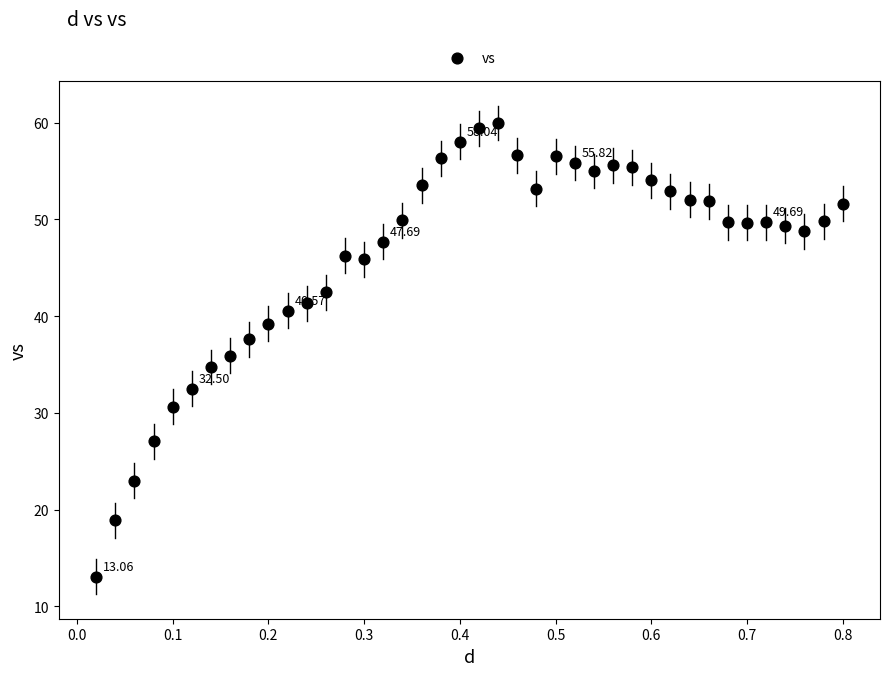

What is the range of X values (max minus min)?

0.8